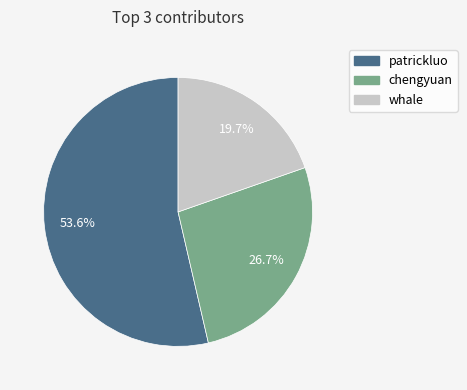

To the nearest percent, what is the difference between the patrickluo and chengyuan slice percentages?

27%